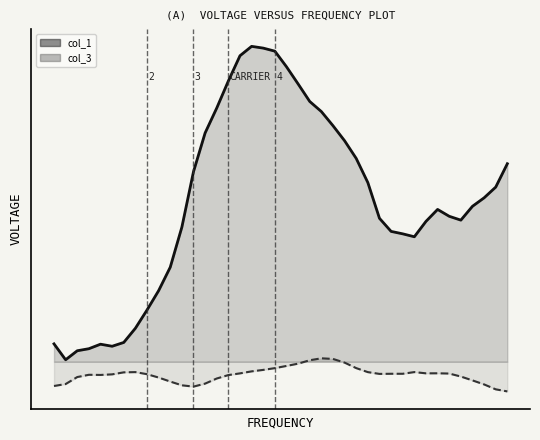

Reading left to right, list all the values displayed in this chart.

col_1: 0.1	0.0	0.1	0.1	0.1	0.1	0.2	0.3	0.4	0.6	0.7	1.1	1.5	1.8	2.0	2.2	2.4	2.5	2.5	2.5	2.3	2.2	2.1	2.0	1.9	1.7	1.6	1.4	1.1	1.0	1.0	1.0	1.1	1.2	1.2	1.1	1.2	1.3	1.4	1.6
col_3: -0.2	-0.2	-0.1	-0.1	-0.1	-0.1	-0.1	-0.1	-0.1	-0.1	-0.2	-0.2	-0.2	-0.2	-0.1	-0.1	-0.1	-0.1	-0.1	-0.1	-0.0	-0.0	0.0	0.0	0.0	-0.0	-0.1	-0.1	-0.1	-0.1	-0.1	-0.1	-0.1	-0.1	-0.1	-0.1	-0.1	-0.2	-0.2	-0.2